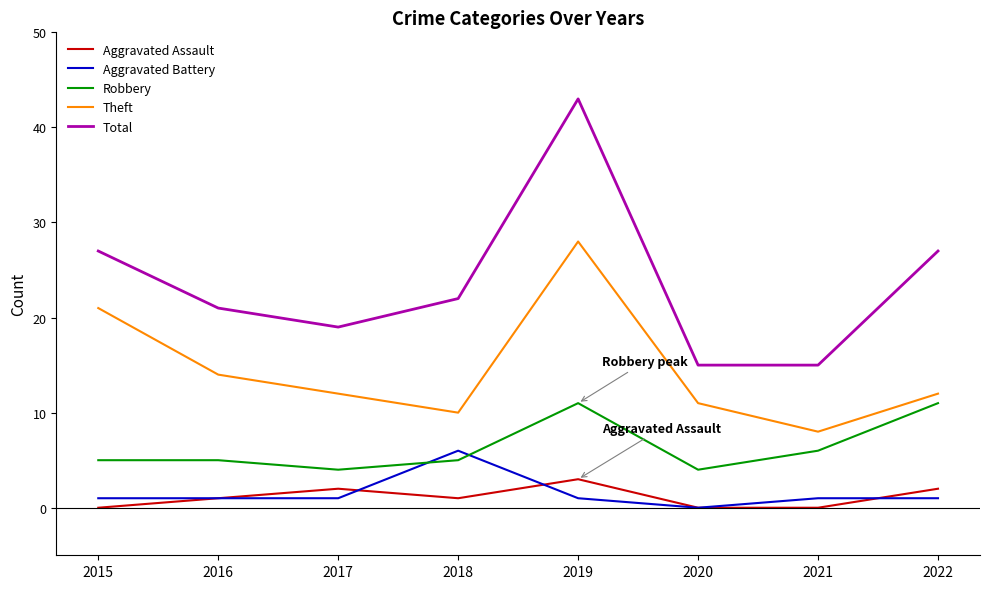

True or false: Aggravated Assault and Robbery cross at least once.

False